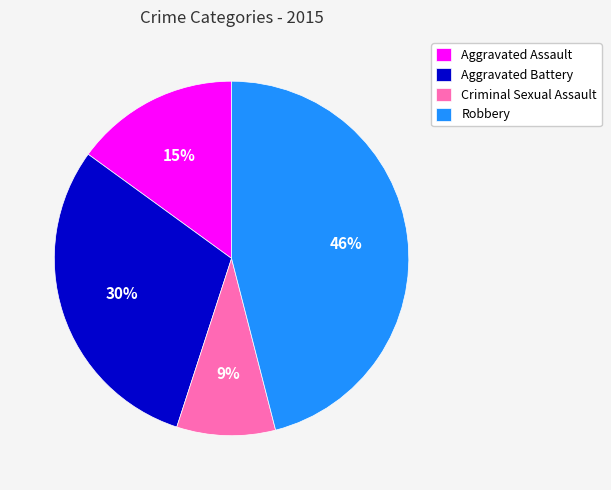

To the nearest percent, what percentage of the pie is Aggravated Assault?

15%